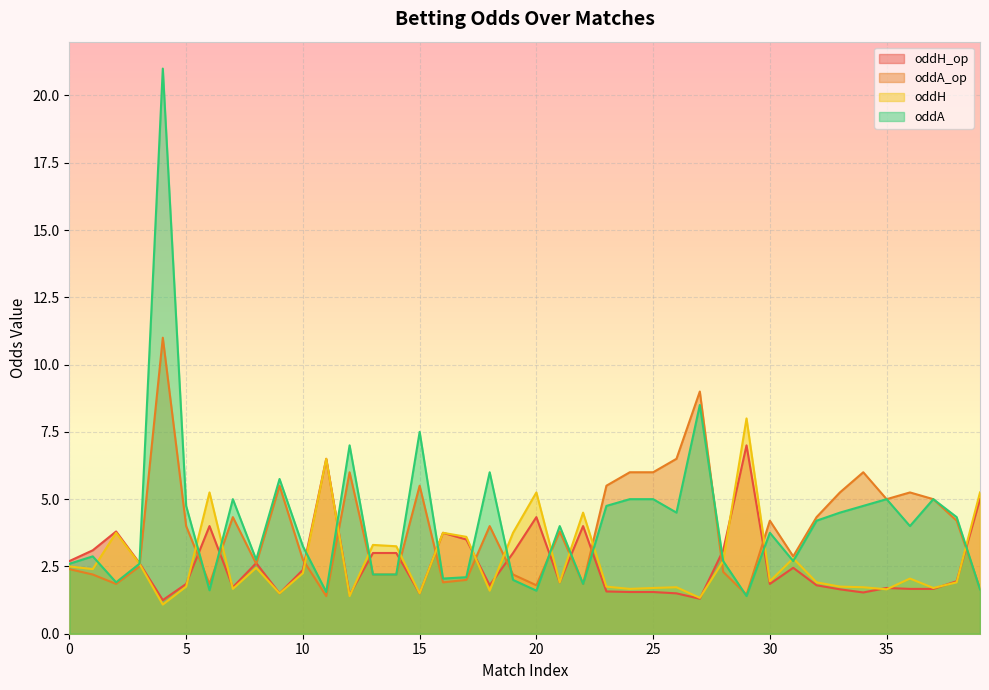

True or false: oddH_op has more than 2 points higher than both neighbors.

True